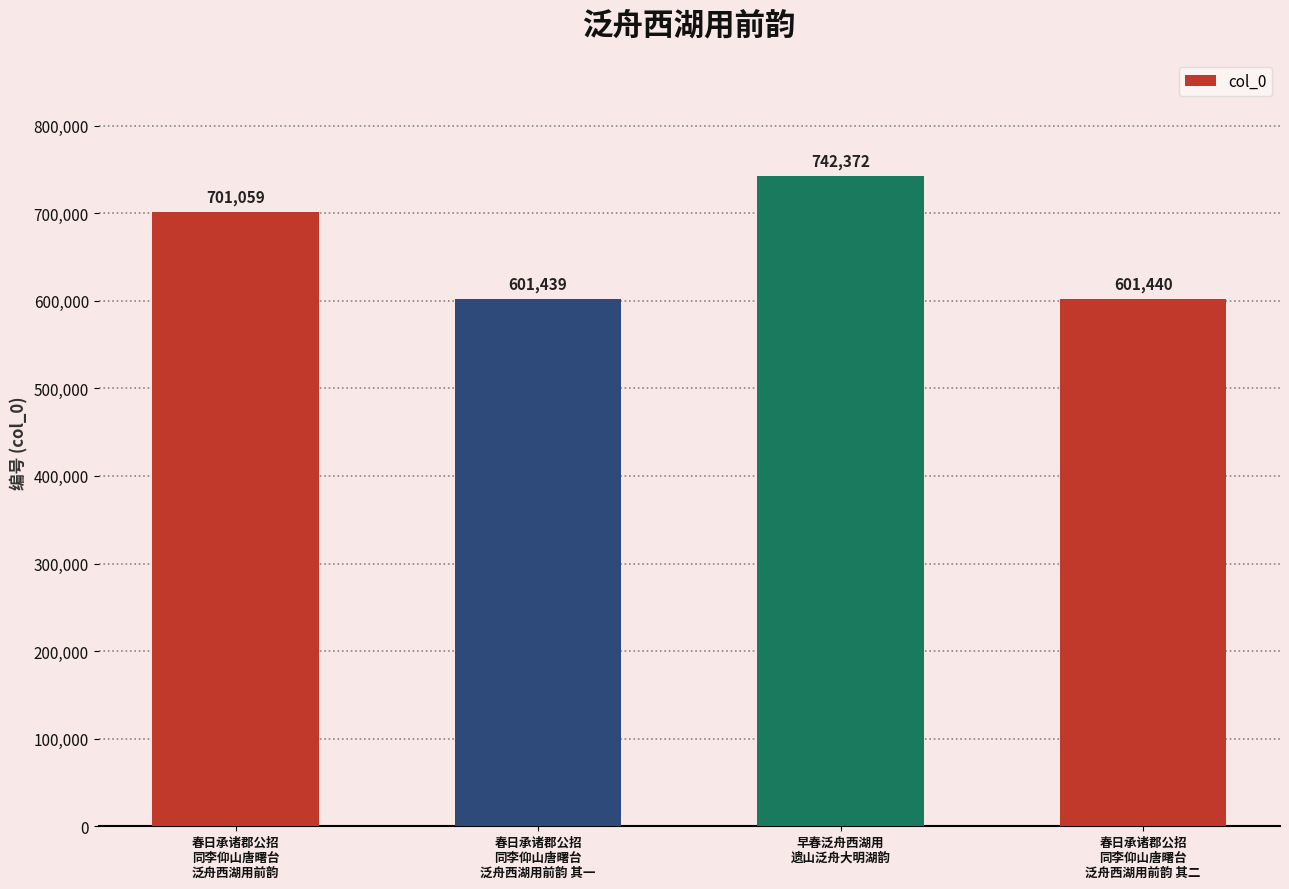

Reading right to left, list all the values displayed in this chart.

春日承诸郡公招
同李仰山唐曙台
泛舟西湖用前韵 其二=601440	早春泛舟西湖用
遗山泛舟大明湖韵=742372	春日承诸郡公招
同李仰山唐曙台
泛舟西湖用前韵 其一=601439	春日承诸郡公招
同李仰山唐曙台
泛舟西湖用前韵=701059